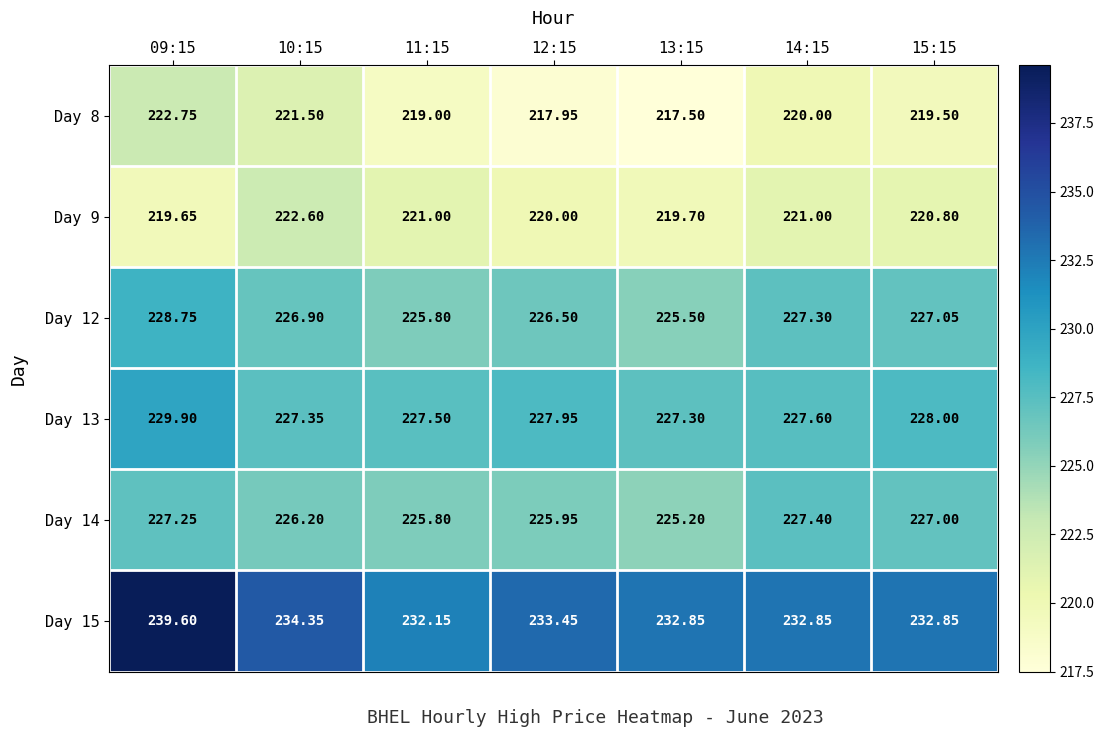

At which category does the chart reach its minimum across all series?

13:15